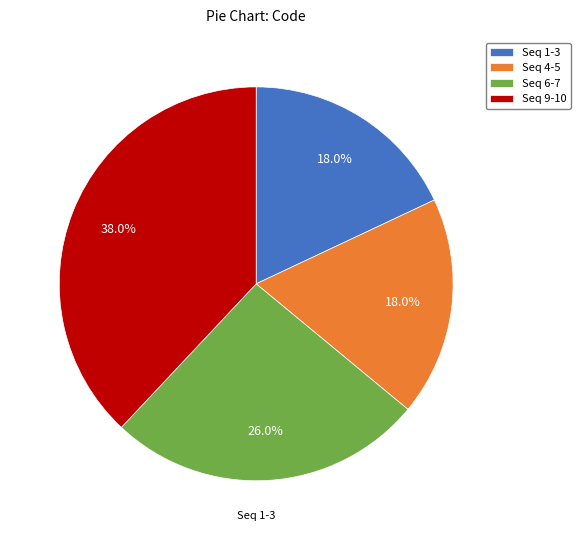

Combined, what portion of the pie is Seq 6-7 and Seq 4-5?

44.0%